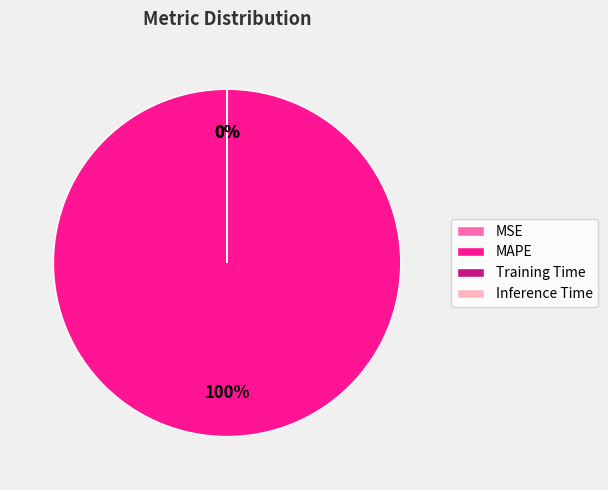

To the nearest percent, what portion does MAPE represent?

100%